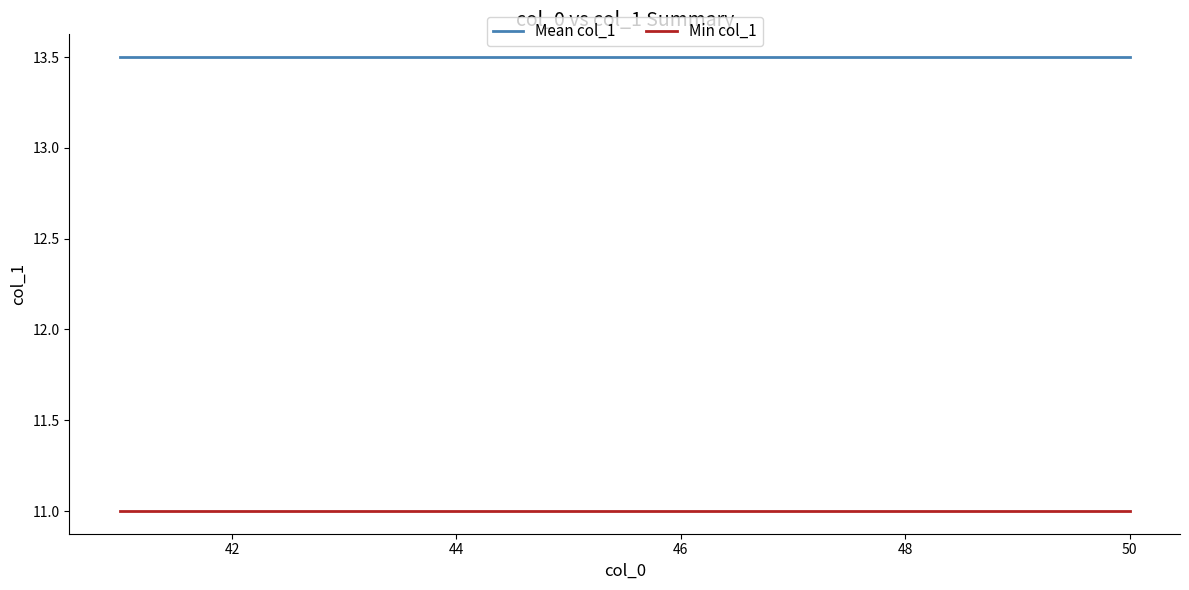

Which series has the largest total across all categories?

Mean col_1